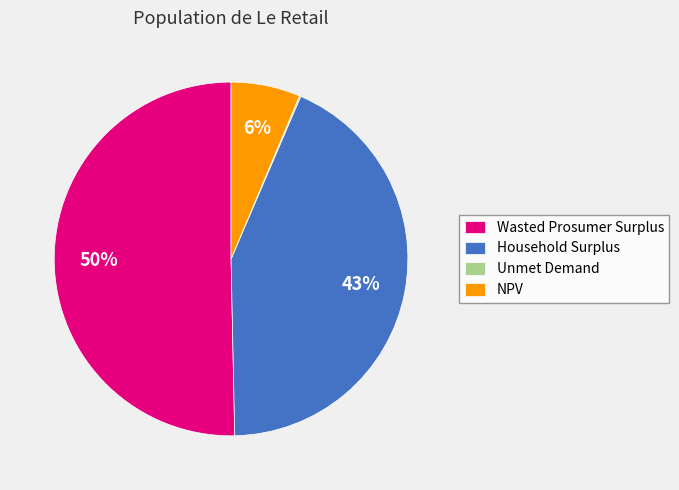

To the nearest percent, what percentage of the pie is Household Surplus?

43%